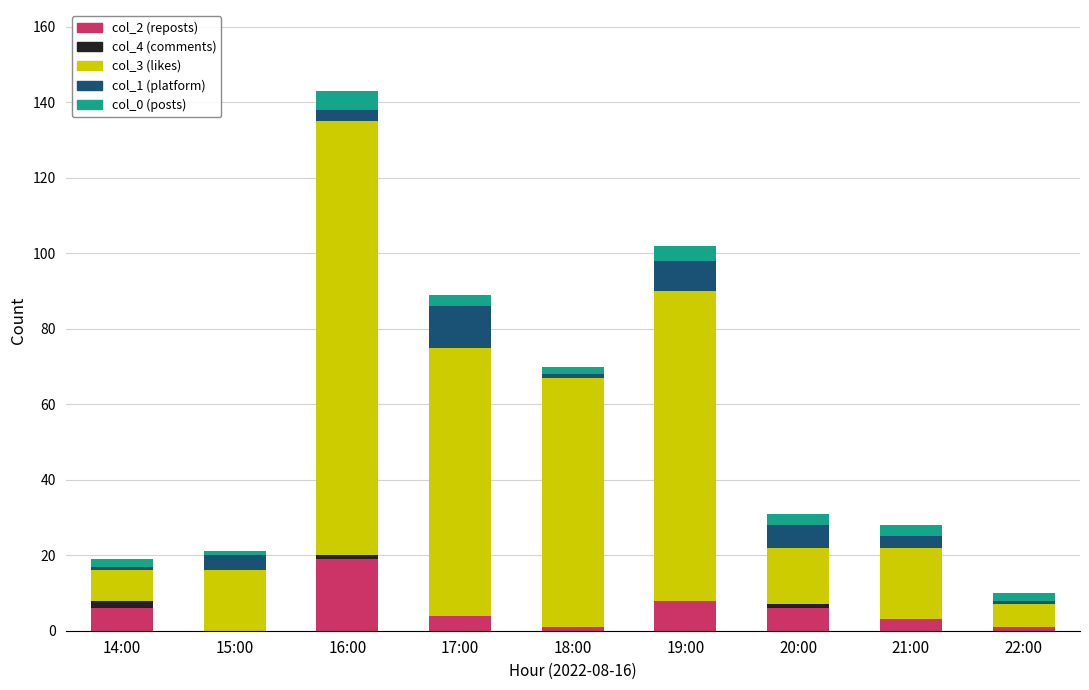

What is the total value across all series at 16:00?

143